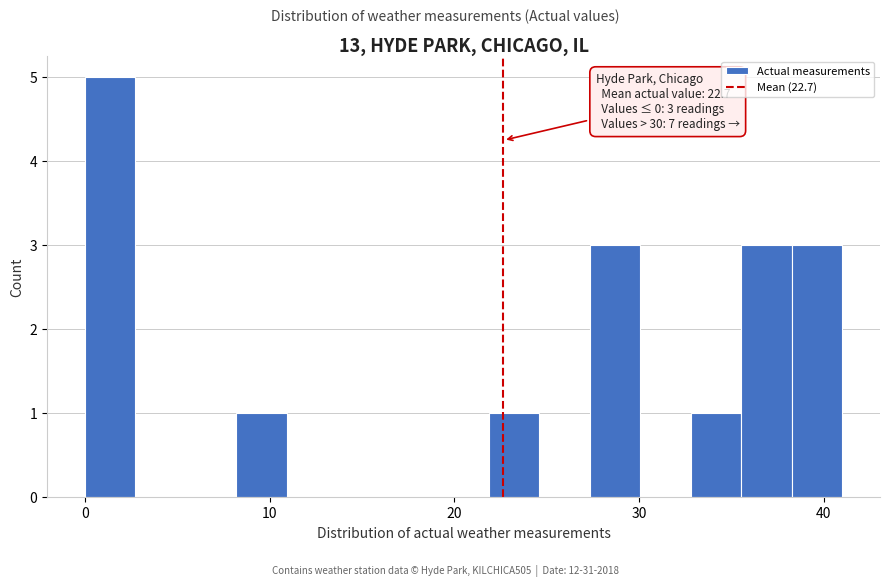

Around what value on the x-axis is the tallest bar? Give the approximate position of its centre, as read against the axis.

1